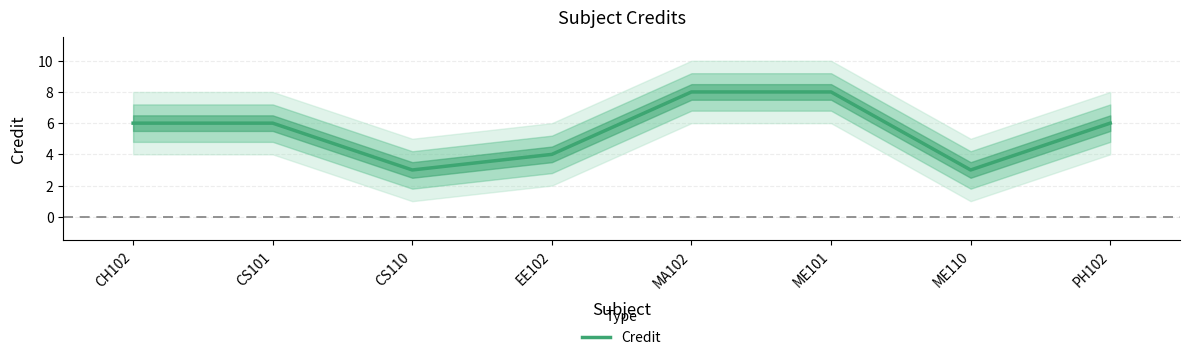

What is the difference between the values at CS110 and MA102?

5